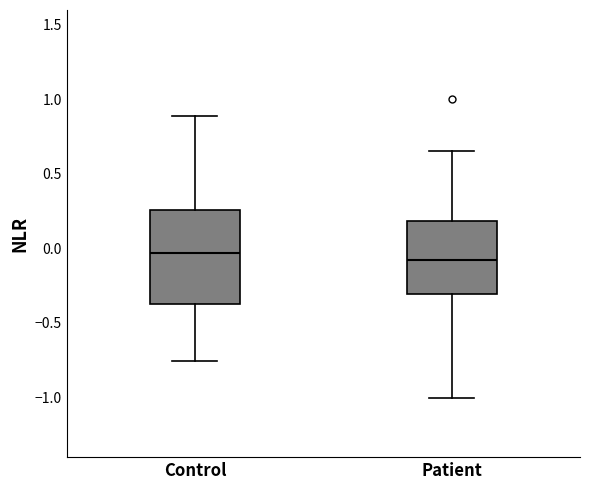

Which box is the tallest, from its lower edge to its upper edge?

Control